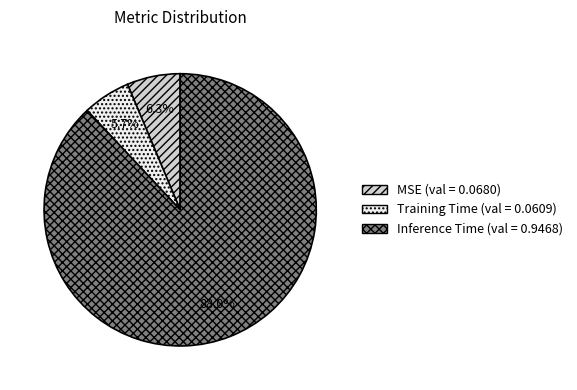

Between MSE and Inference Time, which is larger?

Inference Time